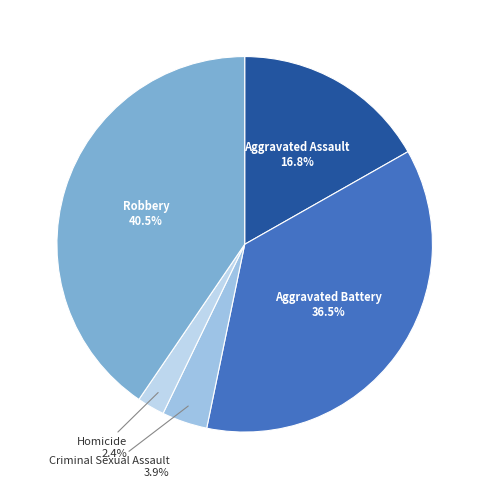

How many slices are in this pie chart?

5